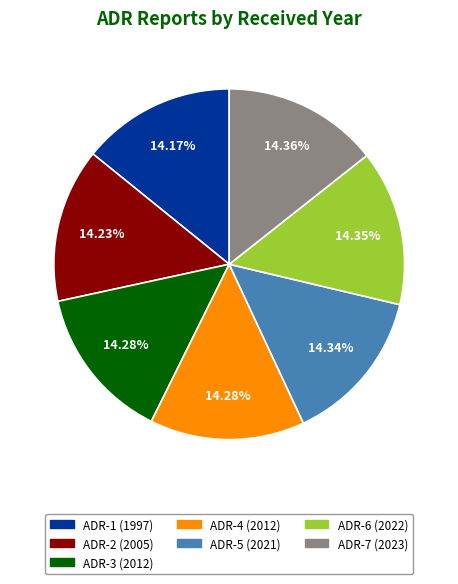

To the nearest percent, what portion does ADR-7 represent?

14%